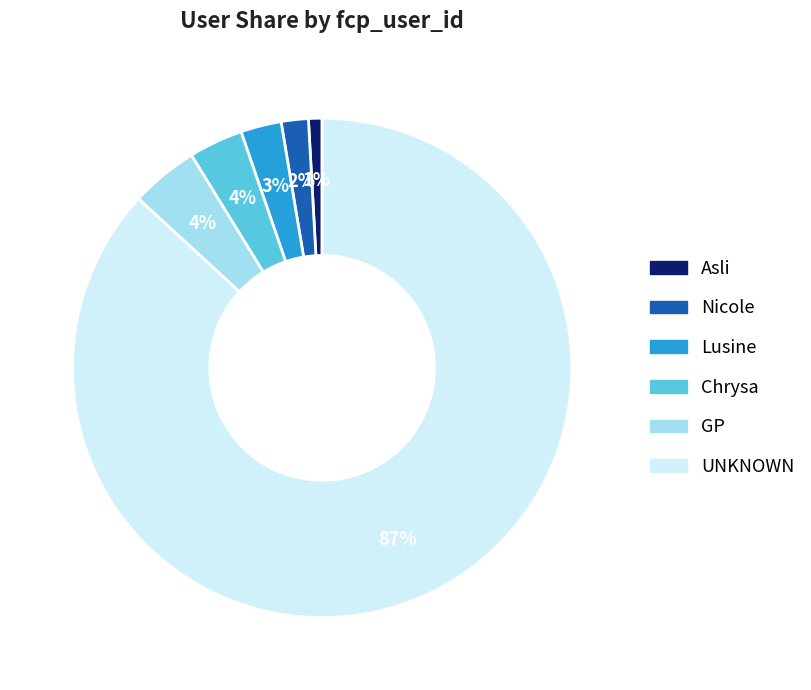

Do GP and Nicole together represent more than half of the pie?

No